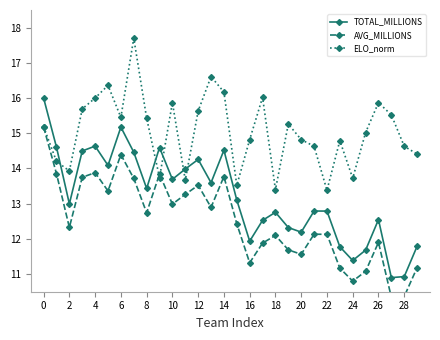

Is it true that ELO_norm equals 15.4 at 8?

True